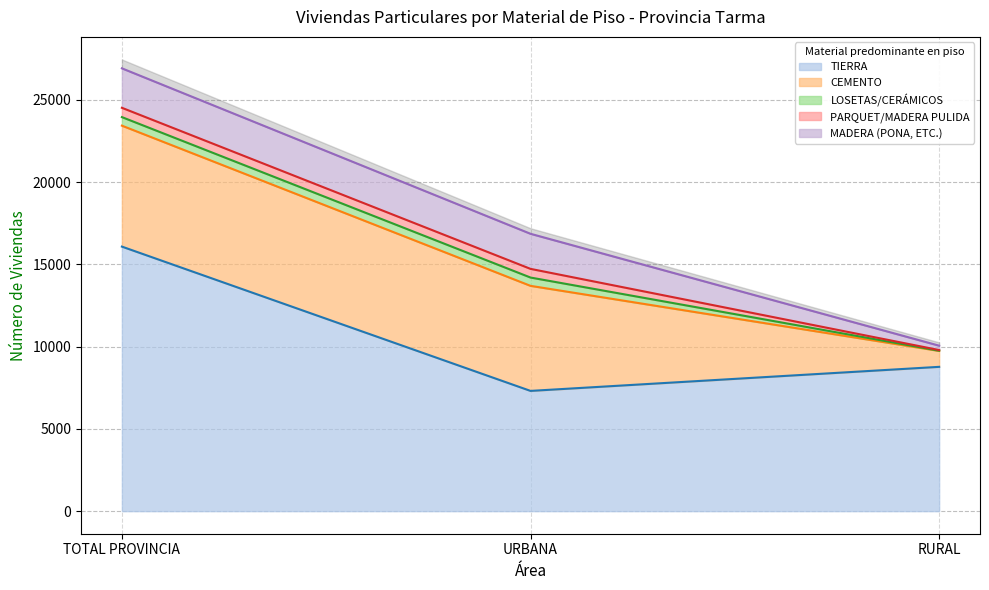

What value does the PARQUET/MADERA PULIDA series have at RURAL?

39